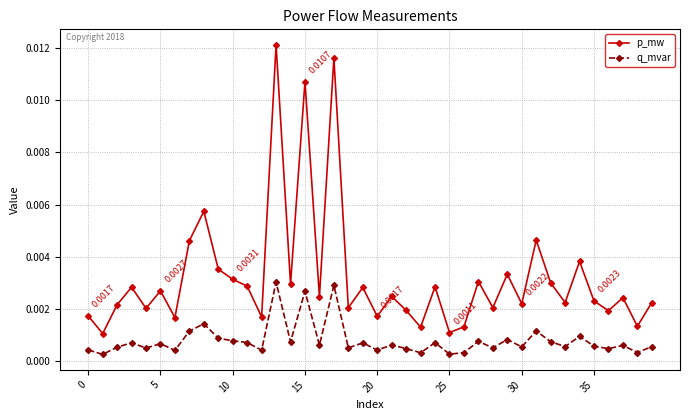

Which series has the largest range (max minus min)?

p_mw